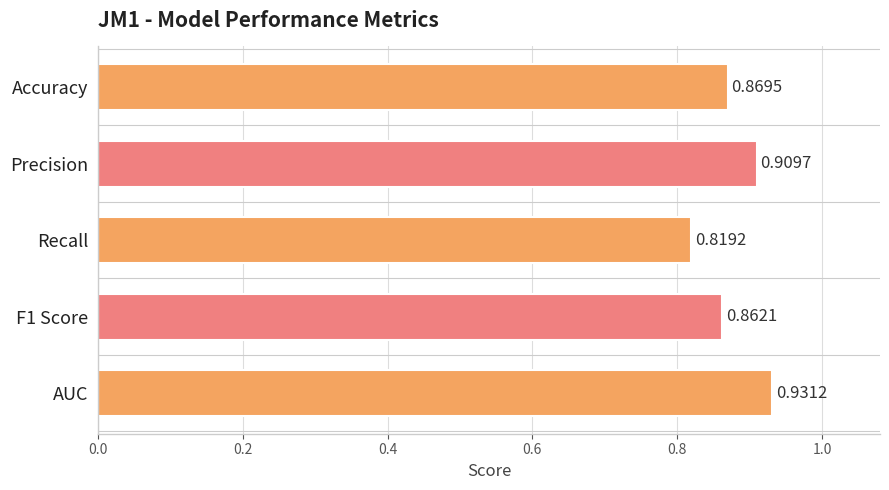

What is the label of the 1st bar from the bottom?

AUC